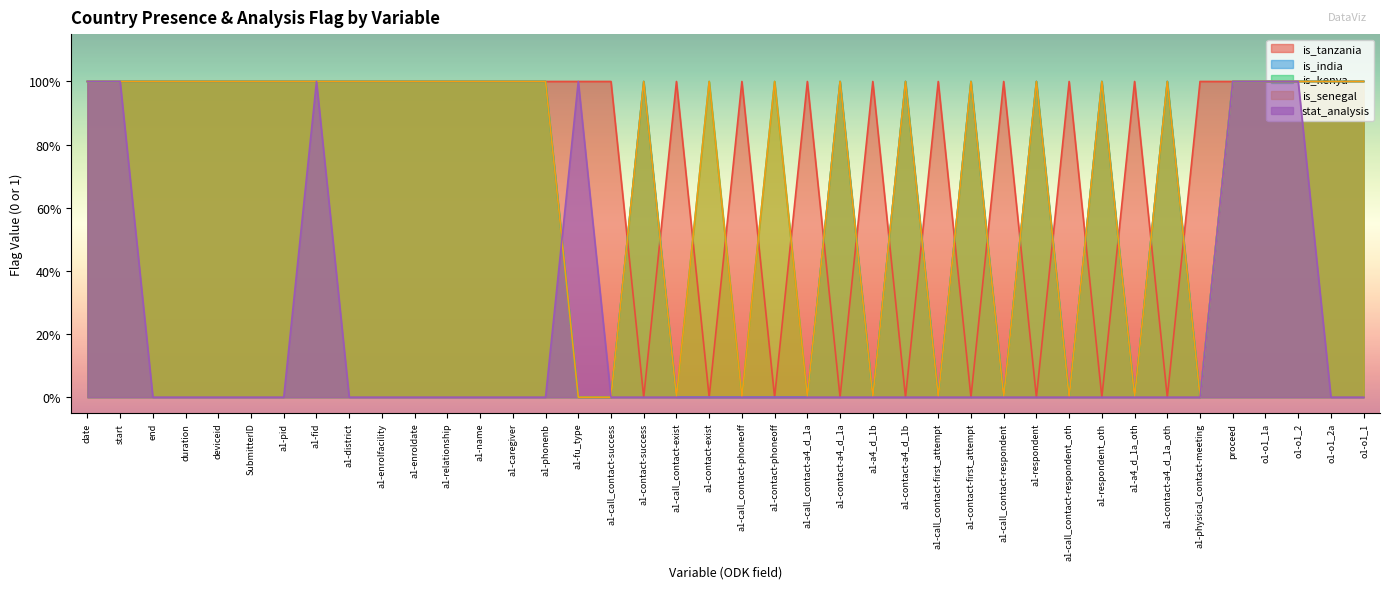

At a1-enrolfacility, list the series in order from largest to smallest.

is_tanzania, is_india, is_kenya, is_senegal, stat_analysis